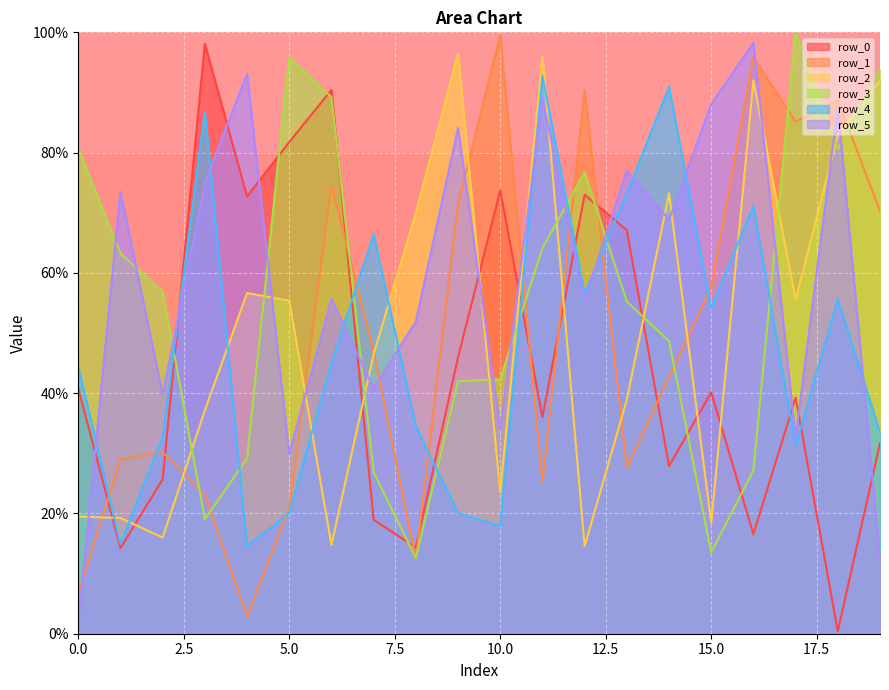

Reading left to right, what are all the values shown in this chart?

row_0: 0=40.8	1=14.2	2=25.7	3=98.1	4=72.7	5=81.8	6=90.4	7=18.9	8=14.3	9=46.0	10=73.7	11=36.0	12=73.0	13=67.1	14=27.9	15=40.1	16=16.6	17=39.3	18=0.4	19=31.7
row_1: 0=6.7	1=29.0	2=30.2	3=23.1	4=2.9	5=20.8	6=74.5	7=47.0	8=12.4	9=71.4	10=99.4	11=25.1	12=90.4	13=27.6	14=42.7	15=57.6	16=95.9	17=85.1	18=88.7	19=70.3
row_2: 0=19.5	1=19.2	2=16.0	3=37.1	4=56.6	5=55.4	6=14.8	7=46.5	8=70.0	9=96.5	10=23.5	11=96.1	12=14.6	13=38.9	14=73.2	15=18.4	16=92.0	17=55.5	18=82.9	19=91.9
row_3: 0=80.7	1=63.2	2=56.9	3=19.0	4=29.2	5=95.9	6=89.2	7=26.9	8=12.6	9=42.0	10=42.3	11=64.1	12=76.7	13=55.2	14=48.7	15=13.5	16=27.2	17=100.0	18=80.5	19=93.9
row_4: 0=44.4	1=14.9	2=32.7	3=86.8	4=14.6	5=20.1	6=45.1	7=66.4	8=34.5	9=20.1	10=17.9	11=92.8	12=56.5	13=73.2	14=90.9	15=54.1	16=71.2	17=31.3	18=55.6	19=33.5
row_5: 0=1.7	1=73.5	2=39.7	3=75.0	4=93.1	5=29.9	6=55.7	7=40.8	8=51.9	9=84.1	10=34.0	11=89.1	12=55.5	13=77.1	14=68.9	15=88.1	16=98.3	17=32.6	18=87.6	19=12.4